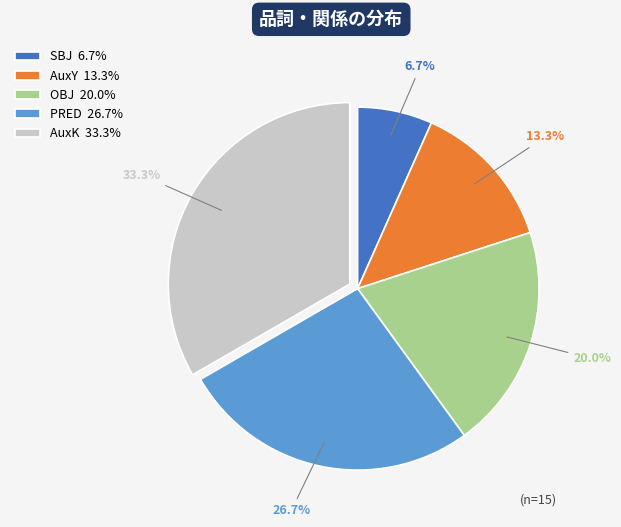

Combined, do PRED and OBJ account for over 50%?

No